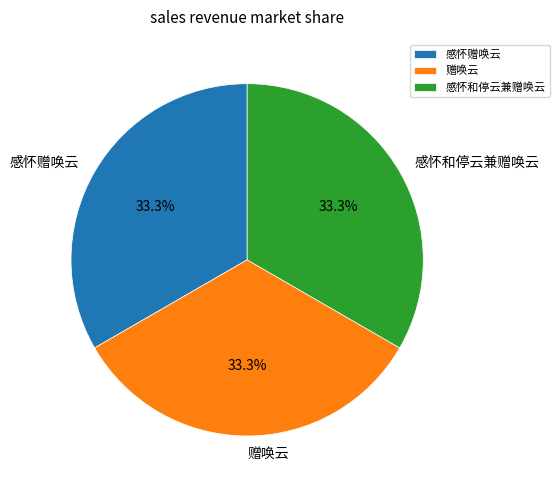

To the nearest percent, what is the average slice percentage?

33%